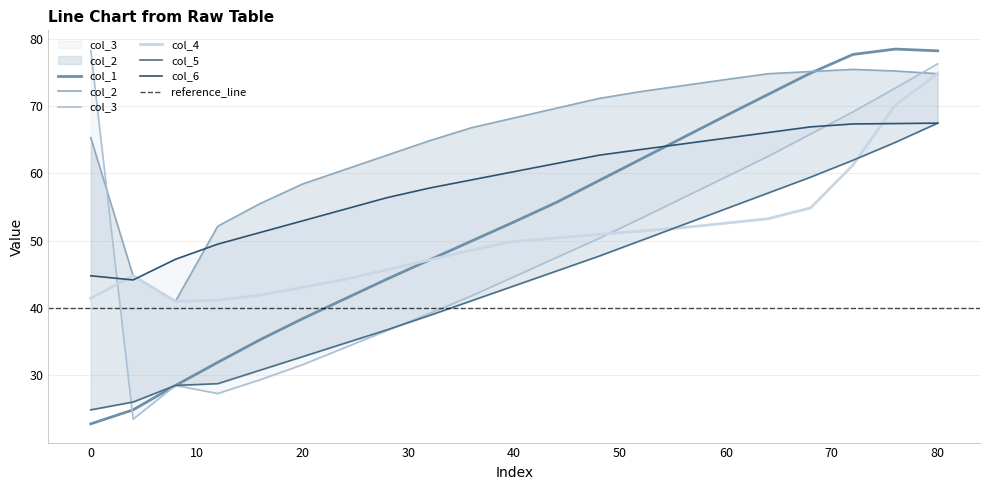

What is the difference between the highest and lowest values at 8?

18.7